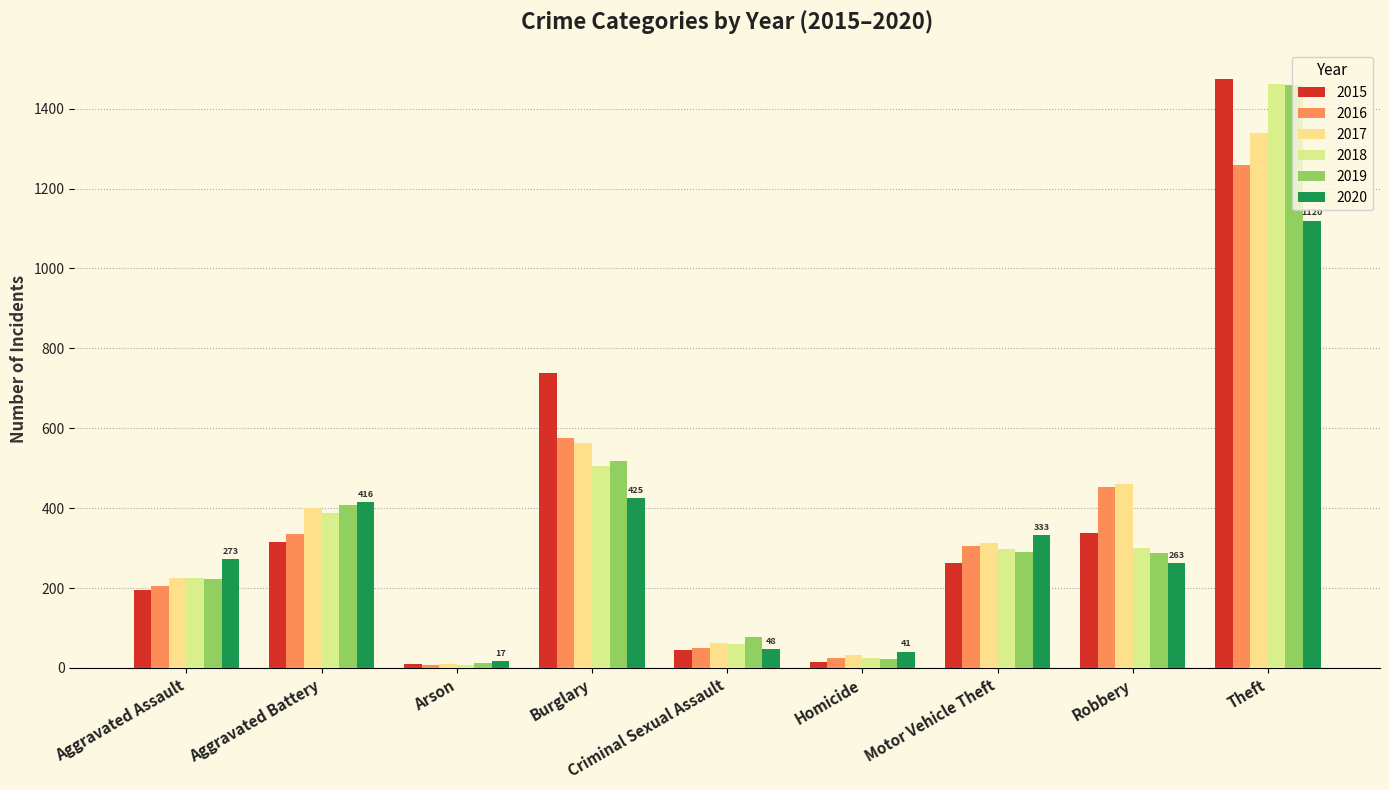

Which series has the widest spread of values?

2015